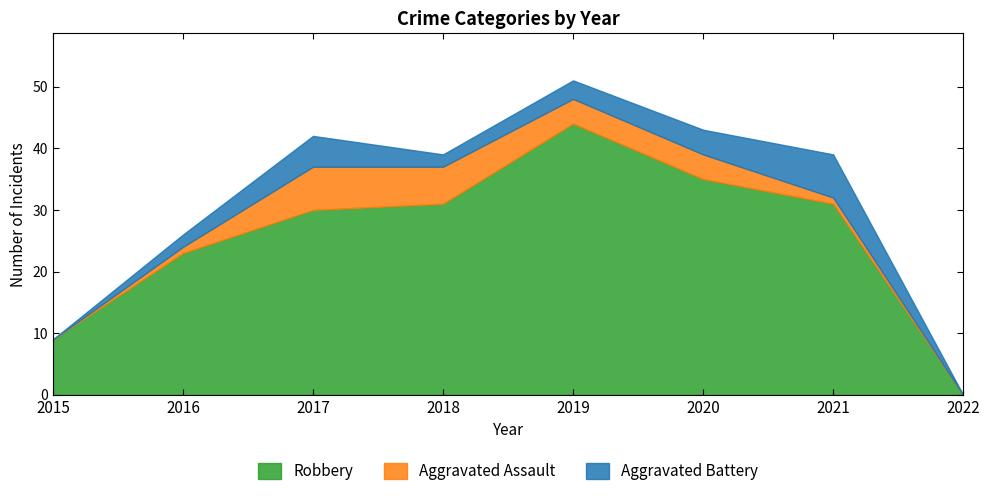

Where is the first local maximum for Aggravated Battery?

2017